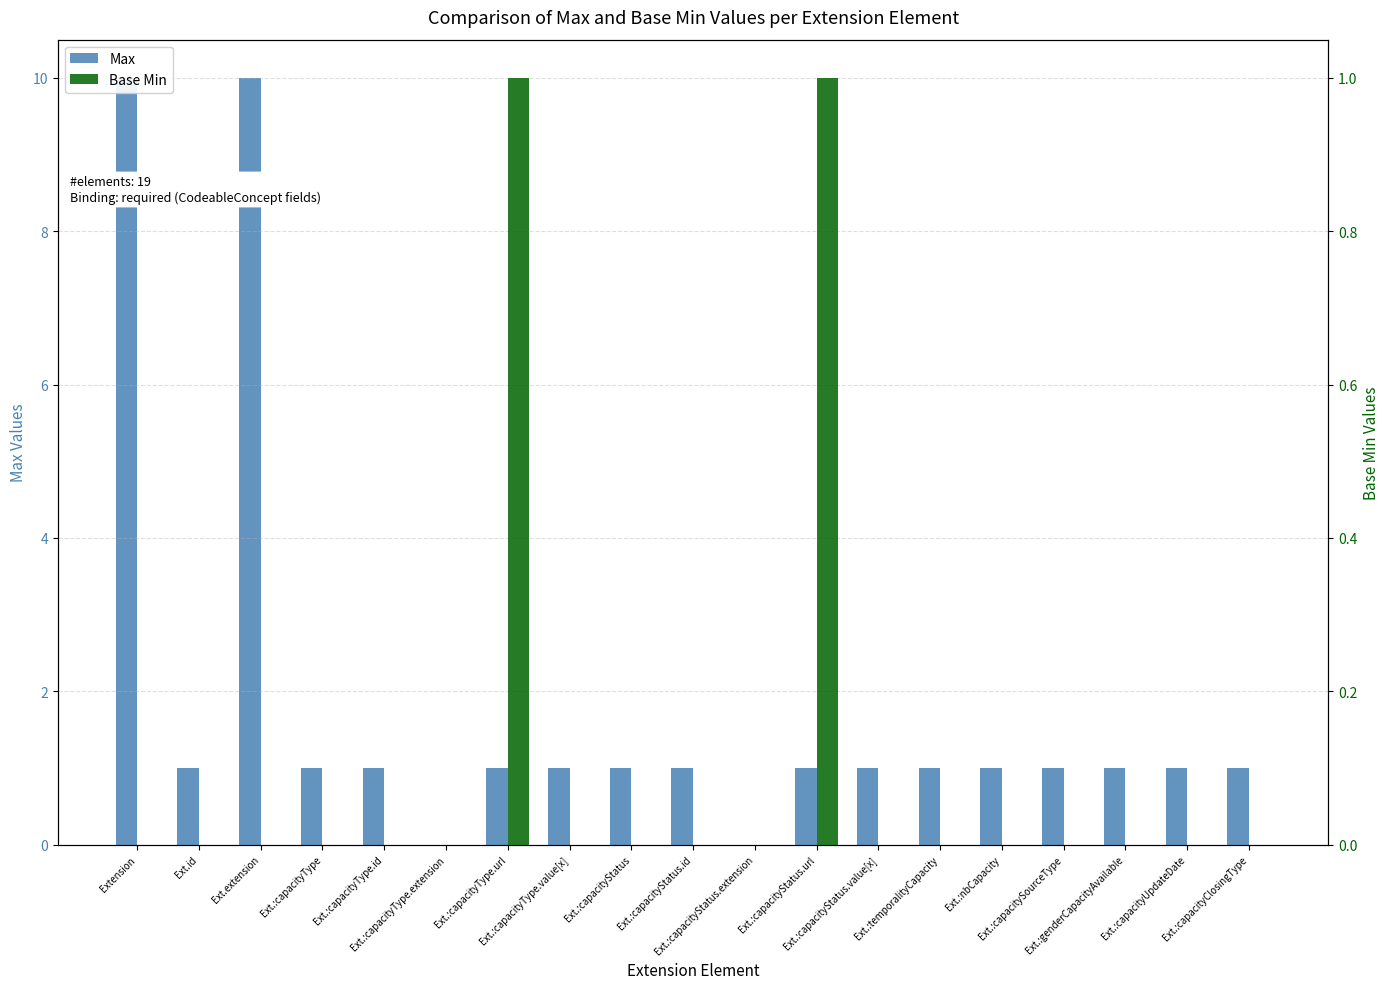

What is the difference between the maximum and minimum values in the Max series?

10